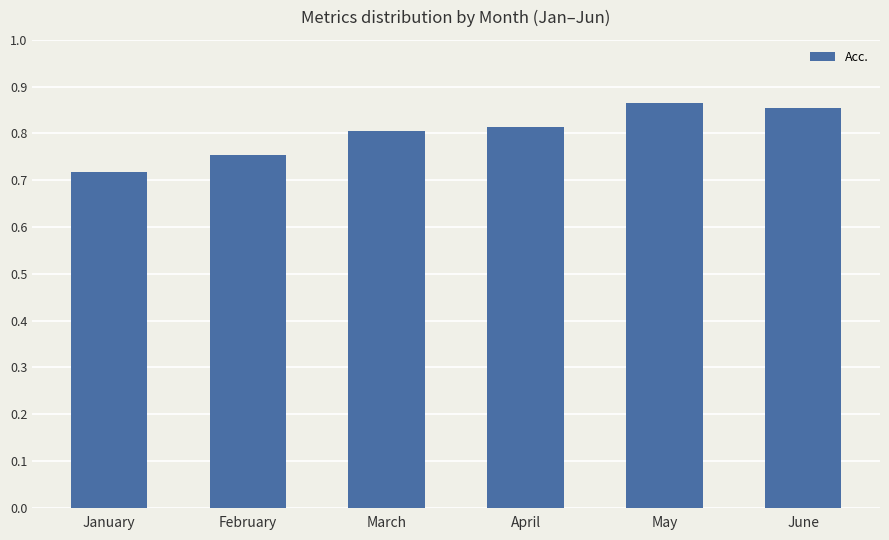

Where is the data nearest to the value 0?

January